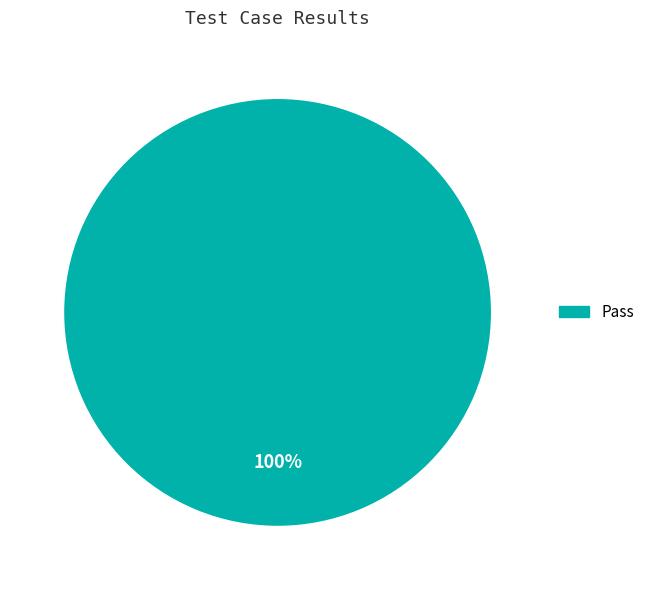

Is there a majority slice in this chart?

Yes